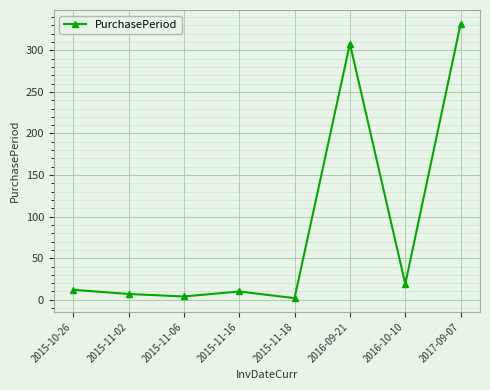

Does the chart display data point markers on the line(s)?

Yes